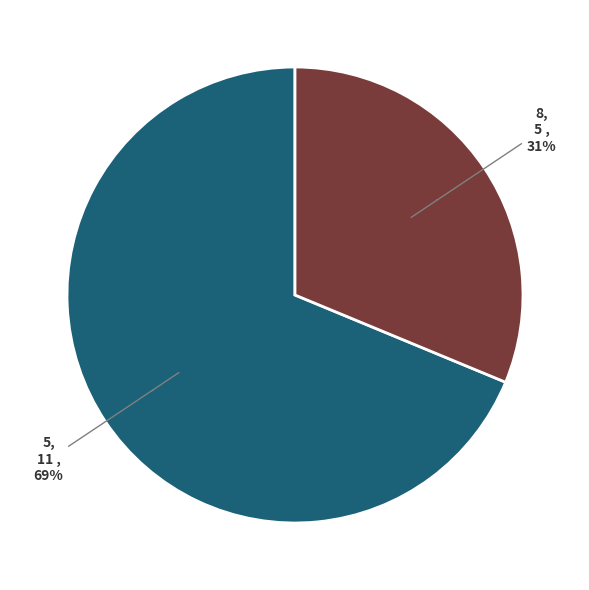

To the nearest percent, what is the difference between the largest and smallest slice percentages?

38%